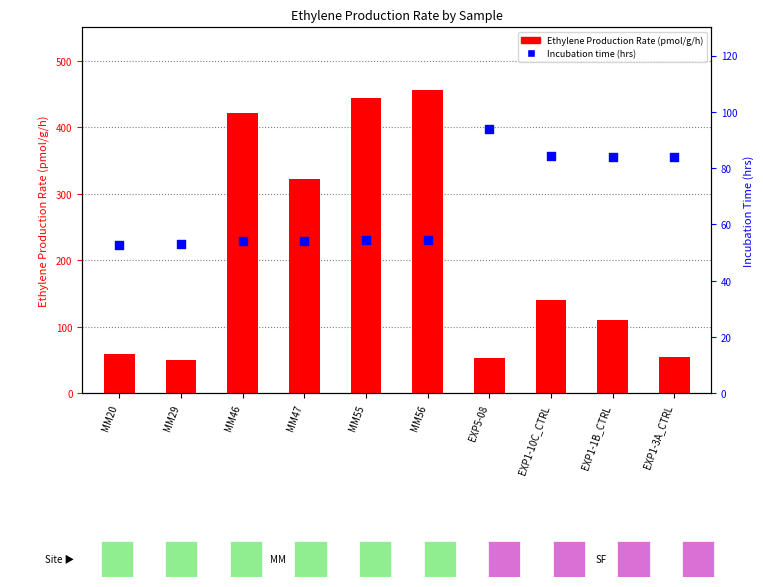

Which series contains the lowest Y value?

Ethylene Production Rate